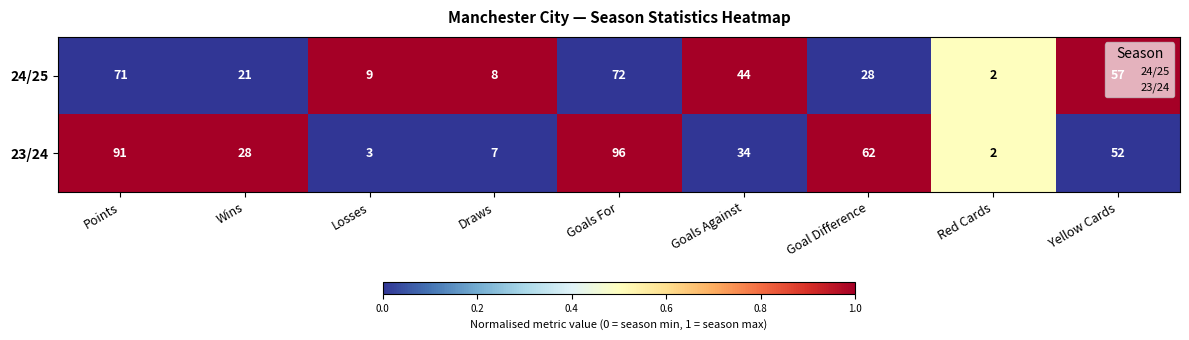

What is the difference between the highest and lowest values at Wins?

7